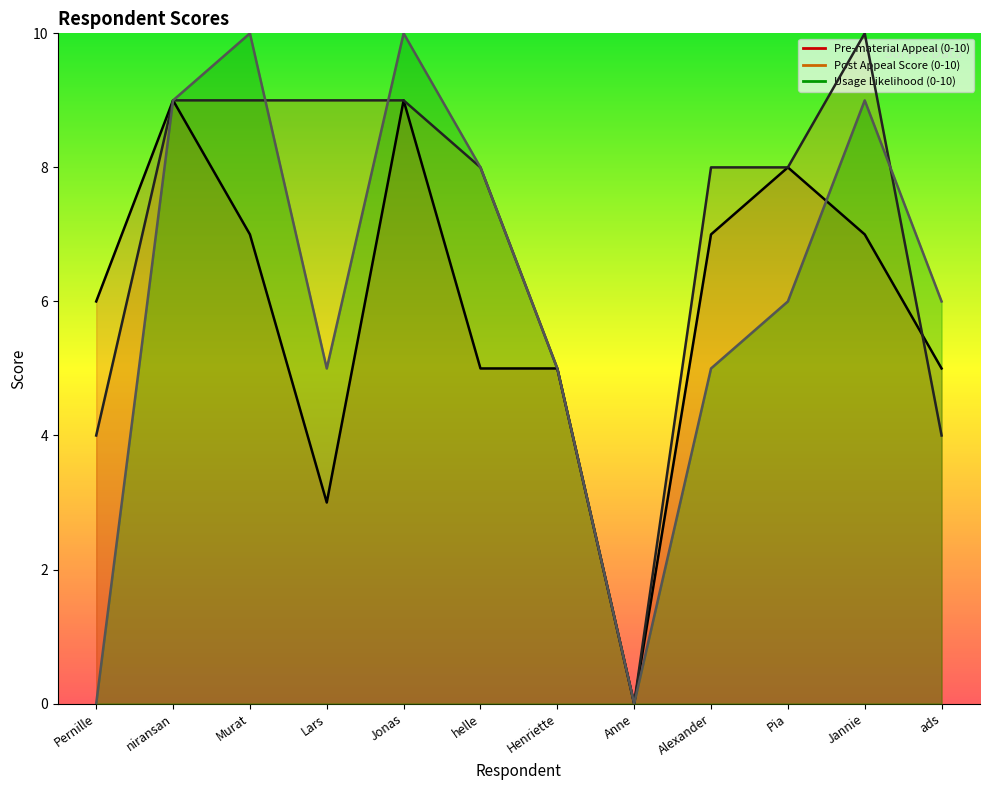

Which series has the largest range (max minus min)?

Post Appeal Score (0-10)